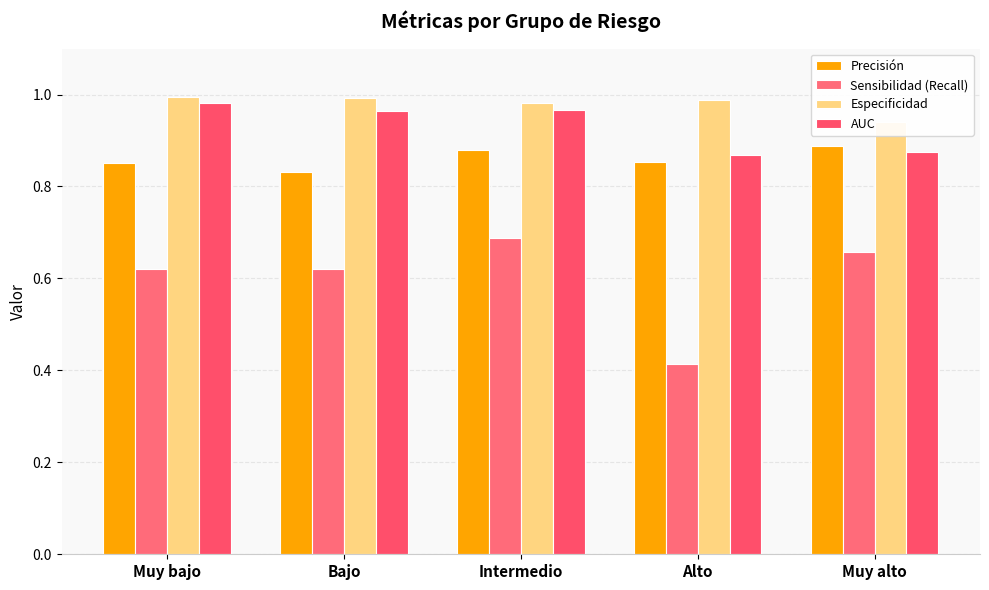

What is the value of the Especificidad bar at the 5th from the left?

0.9